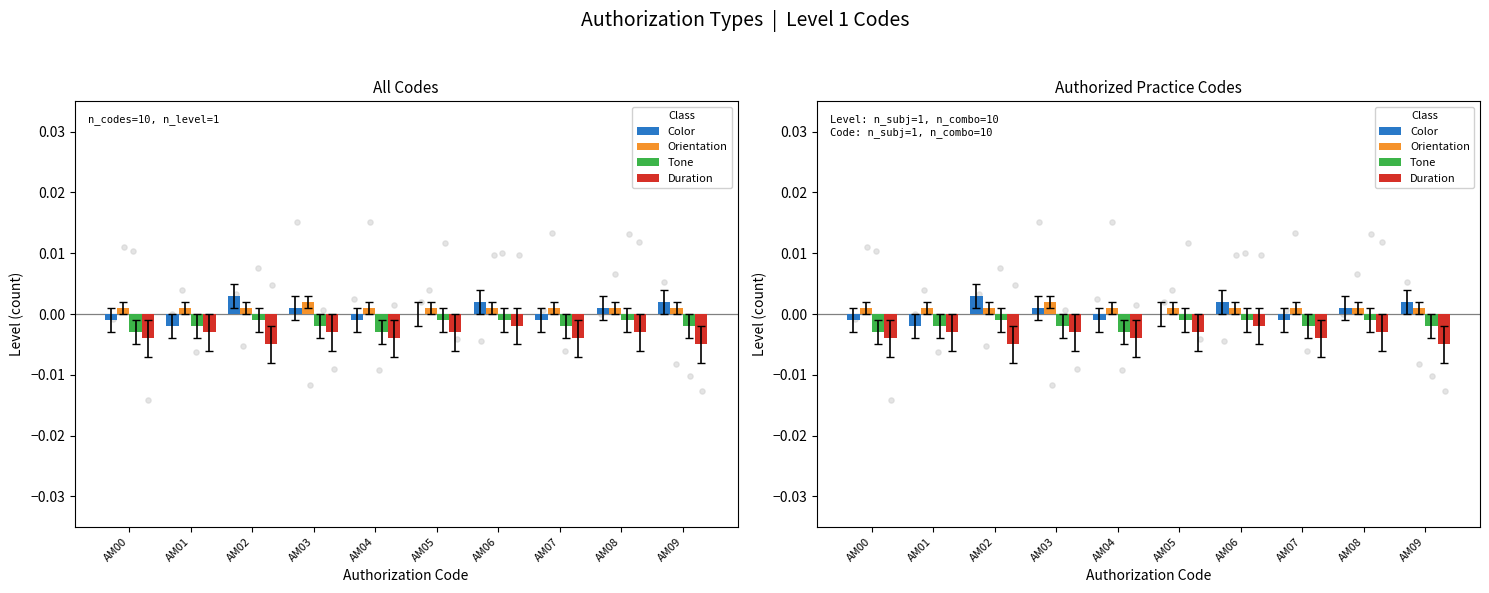

Which series reaches the minimum Y coordinate?

Duration